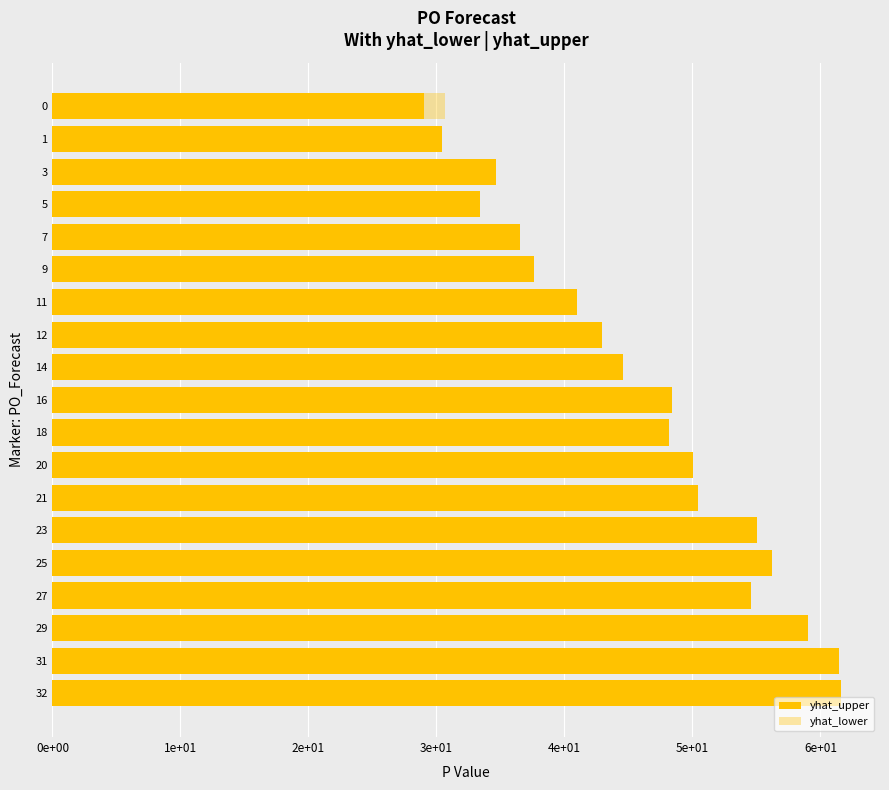

What is the maximum value shown in the chart?

61.6